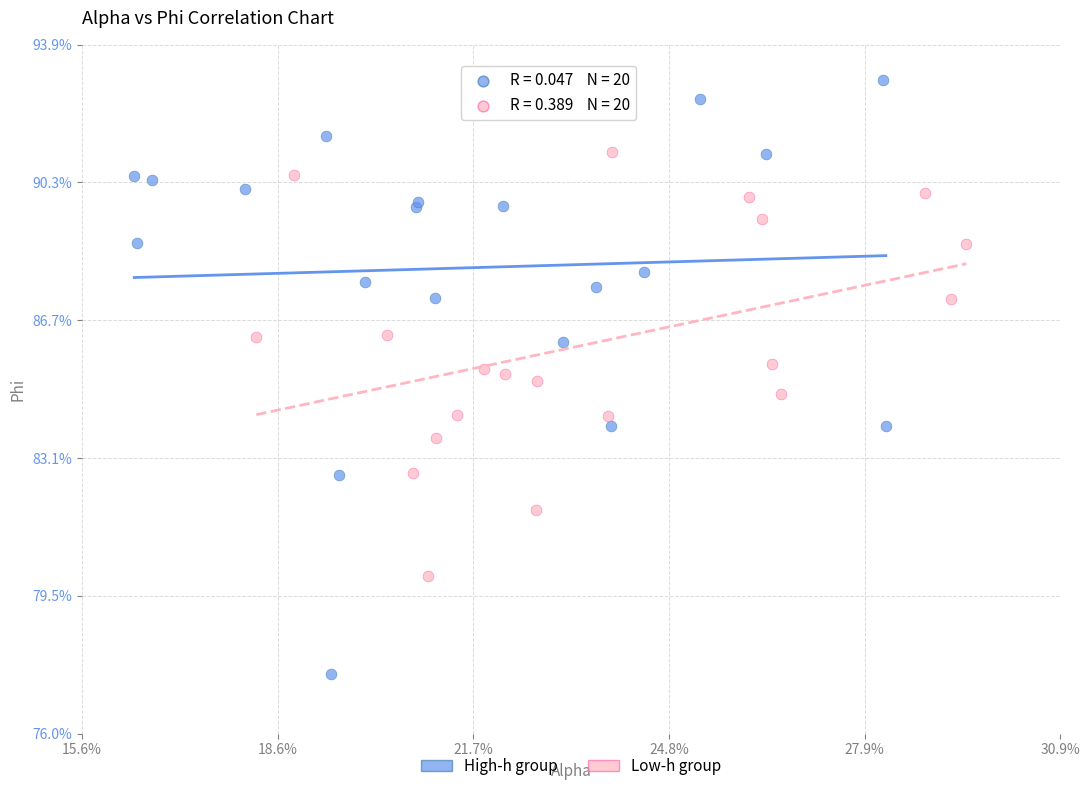

What are all the series names shown in the legend?

High-h group, Low-h group